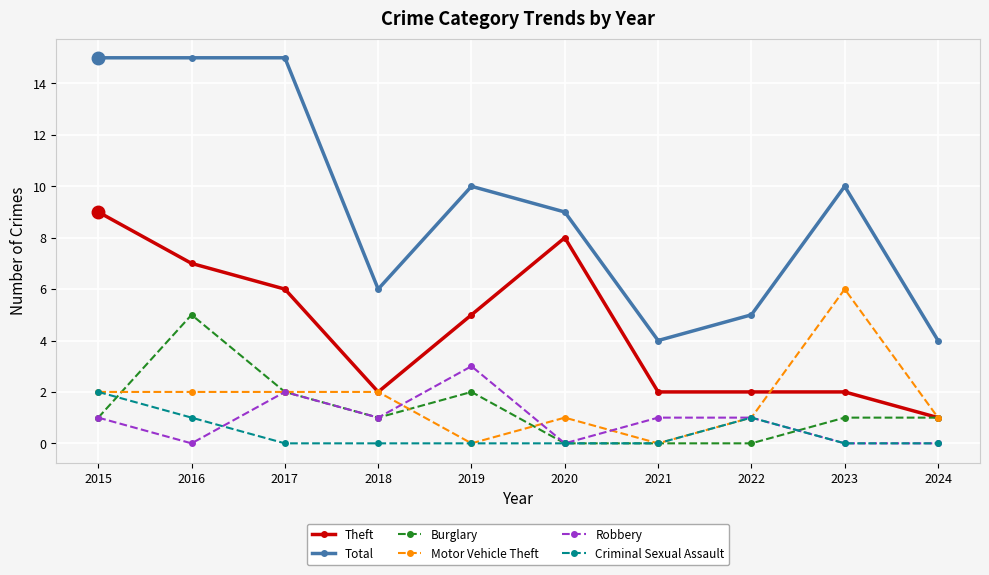

At which label does Theft first exceed 5?

2015